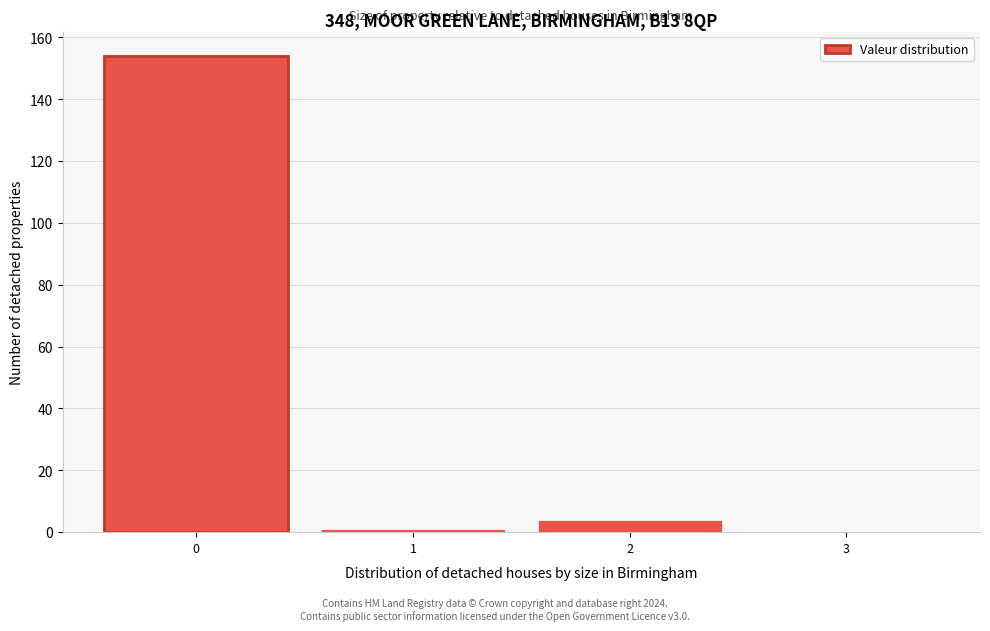

Reading left to right, extract all data points from this chart.

0=154	1=1	2=4	3=0